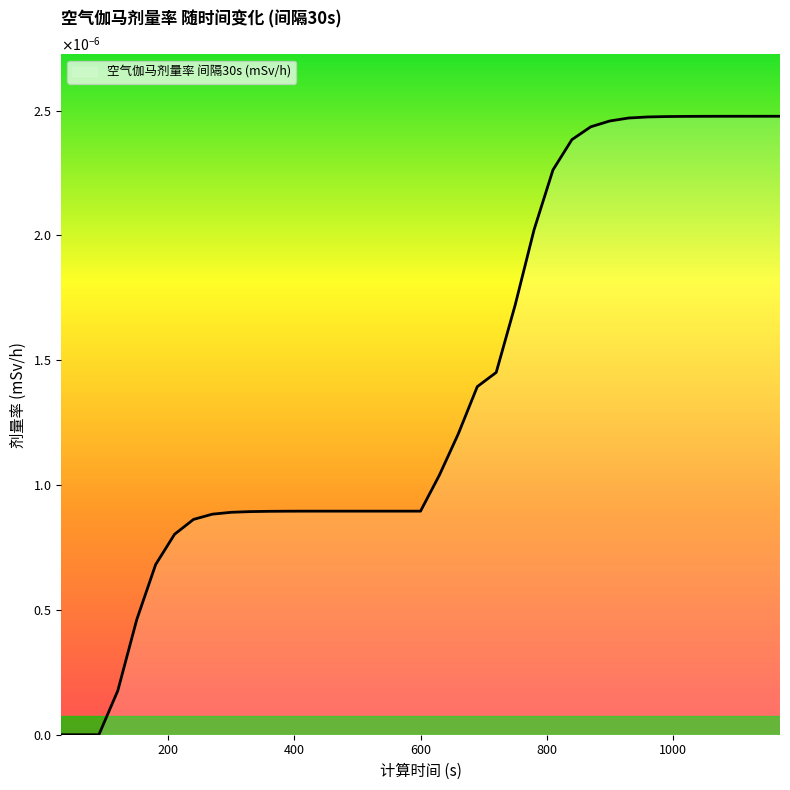

Which label corresponds to the smallest value in the chart?

30